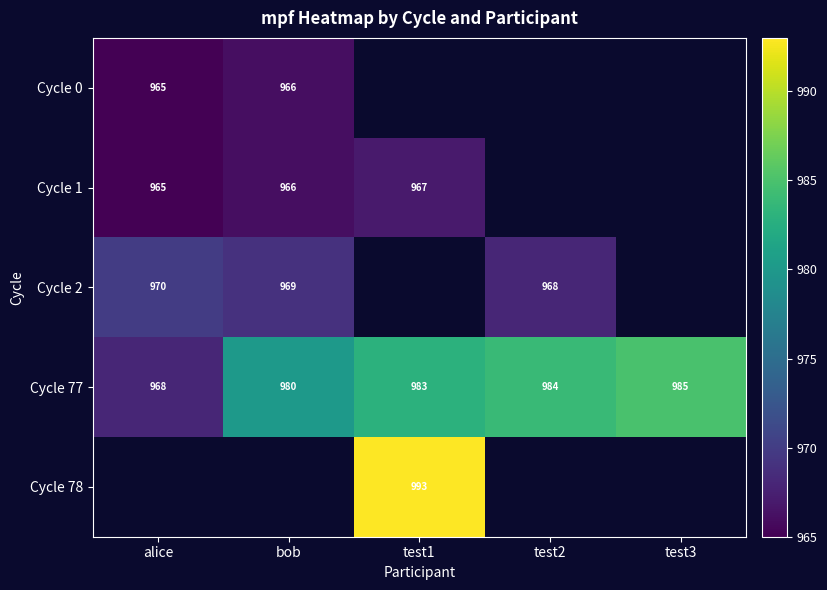

Where is Cycle 77 nearest to the value 976?

bob